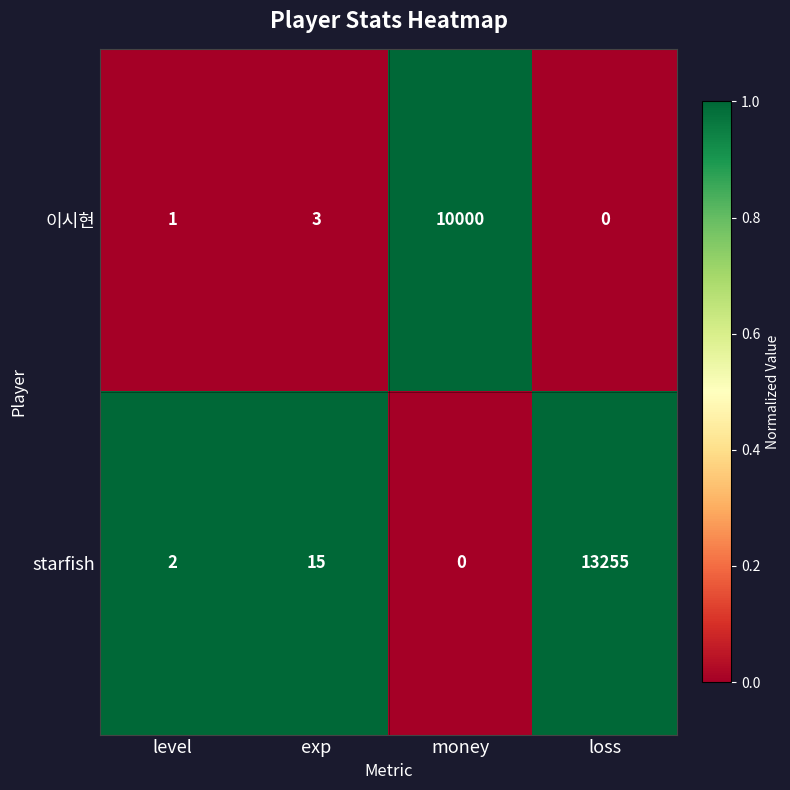

What is the total value across all series at loss?

13255